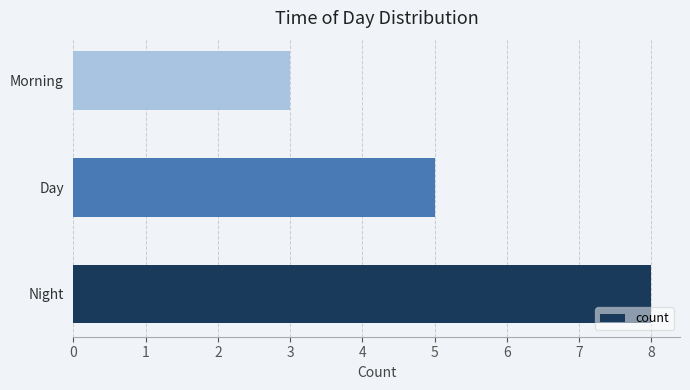

Rank the categories by value from highest to lowest.

Night, Day, Morning